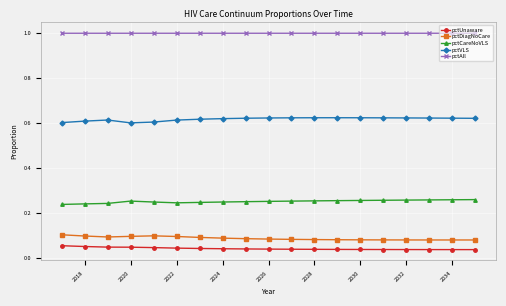

What is the maximum value shown in the chart?

1.0